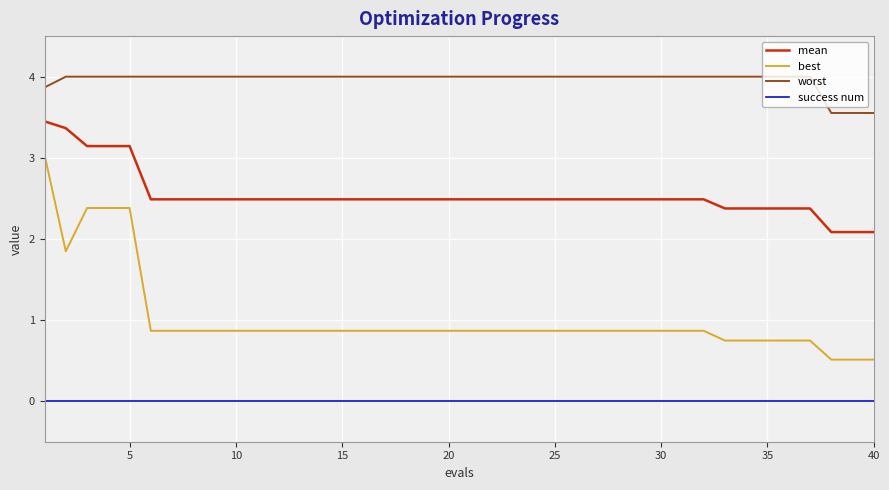

Which series has the largest total across all categories?

worst